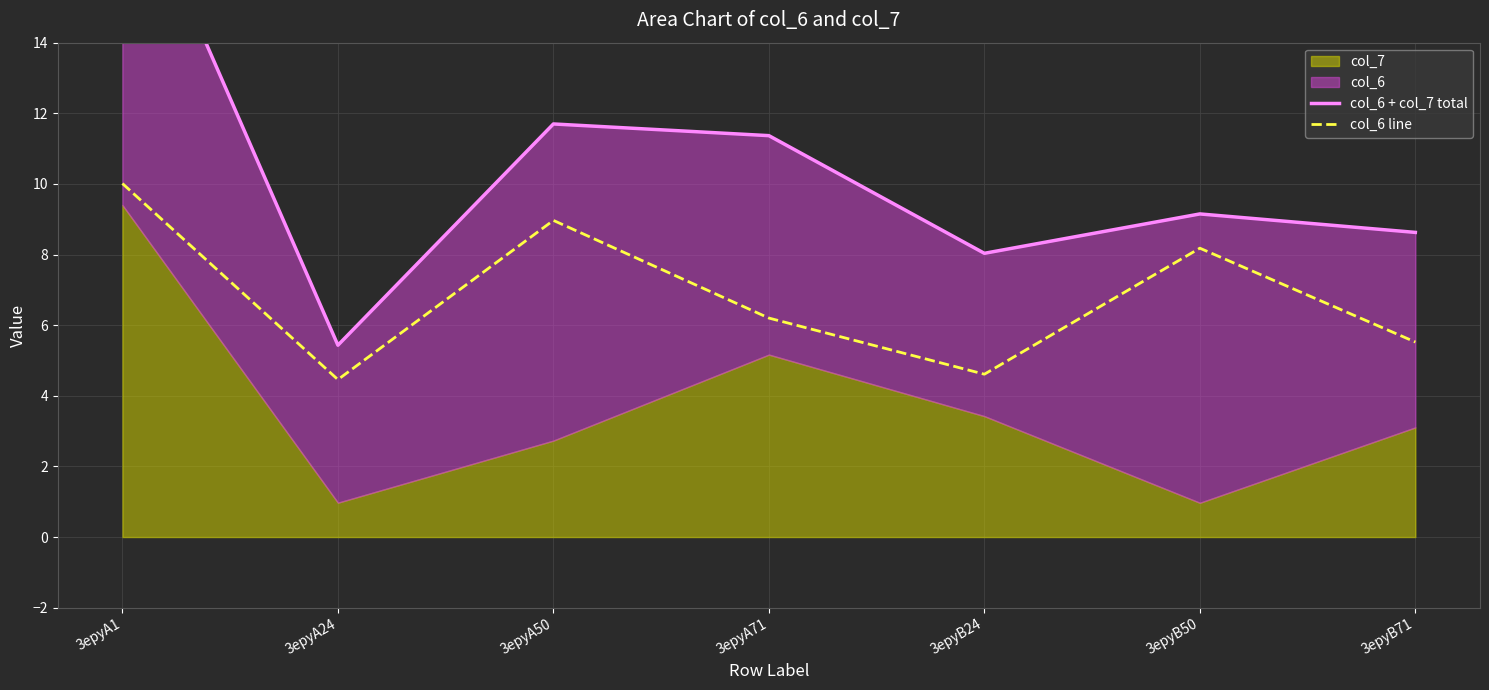

True or false: col_6 + col_7 total has a value of 11.7 at 3epyA50.

True